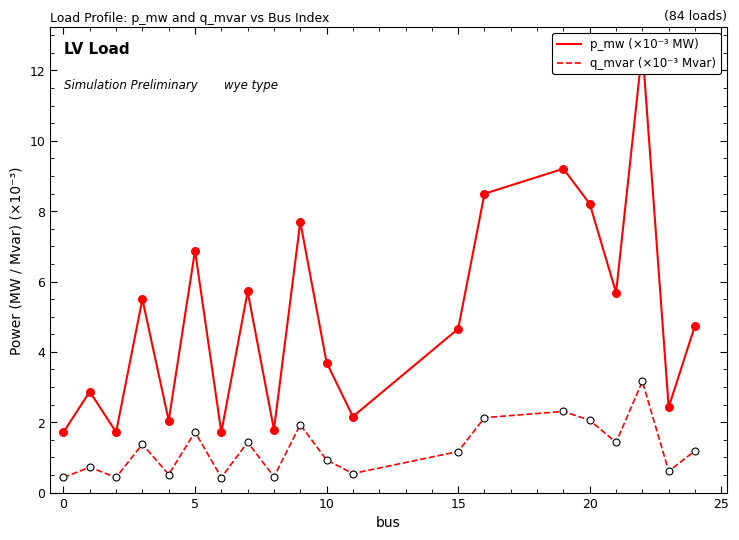

Which series has the widest spread of Y values?

p_mw (×10⁻³ MW)